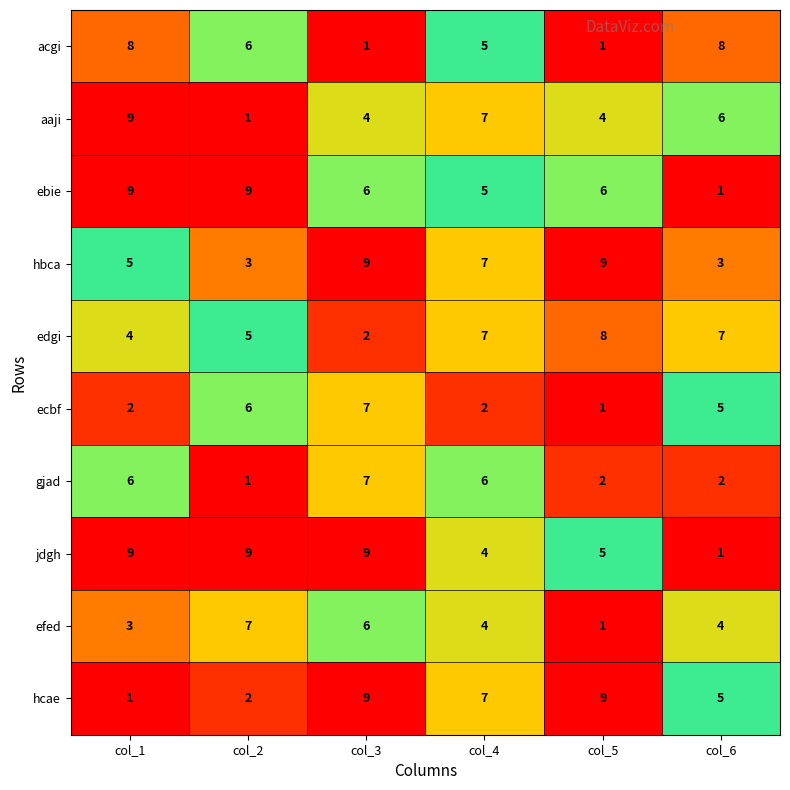

True or false: gjad has a value of 7 at col_3.

True